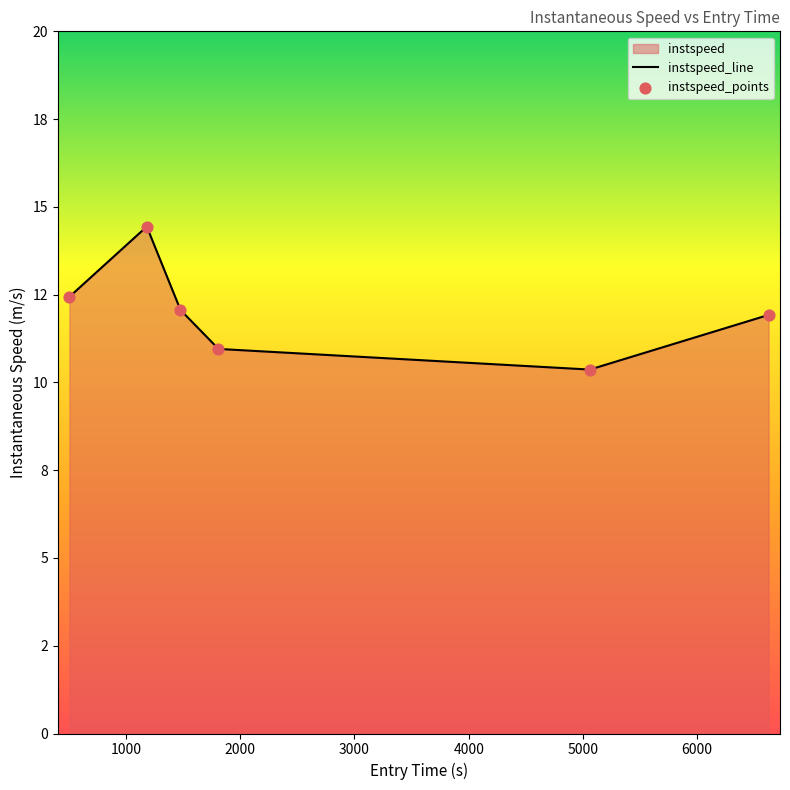

Between 1809.401056867737 and 1477.122900481417, which is larger?

1477.122900481417